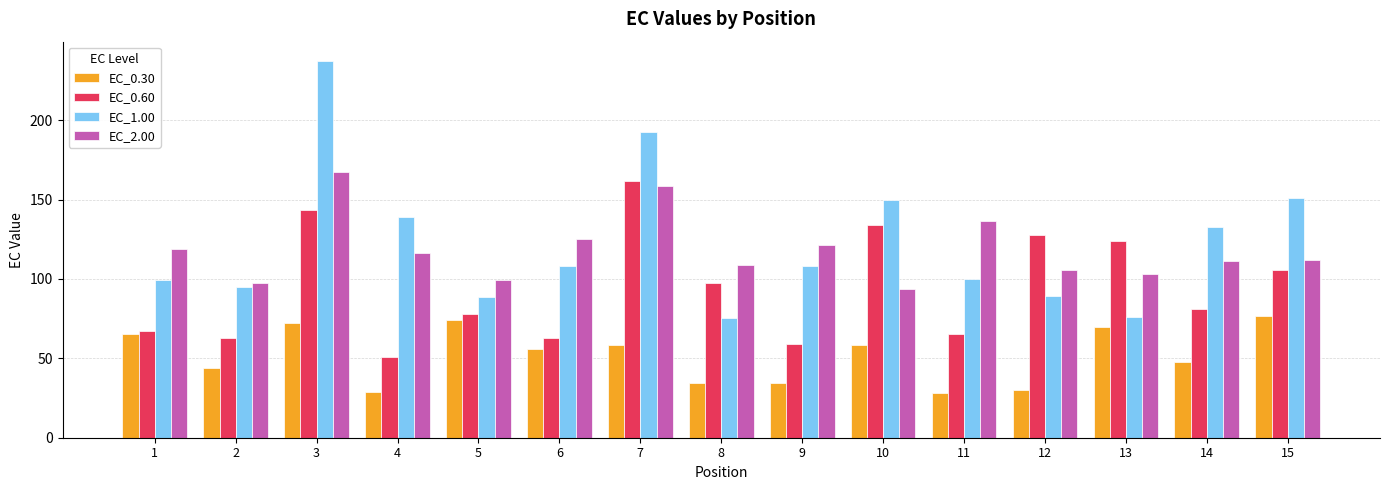

What is the spread (max minus min) of values at 1?

53.8